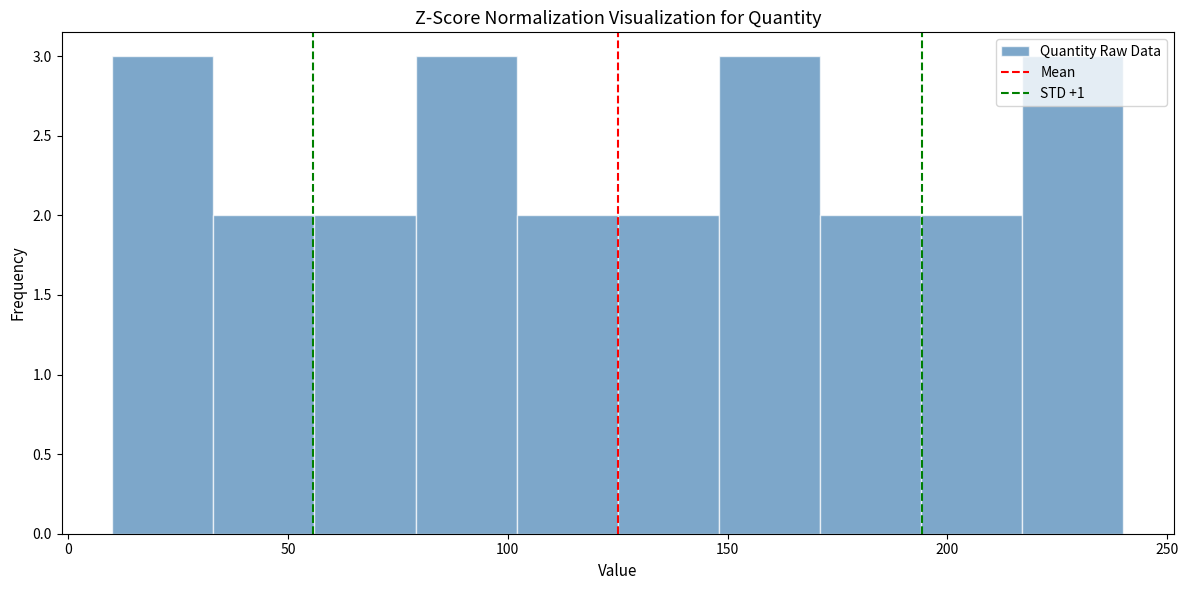

What is the height of the bar covering 79 to 102 on the x-axis? Neither the bar edges nor the heights are printed on the chart, so give them approximately, as read against the axes.

3